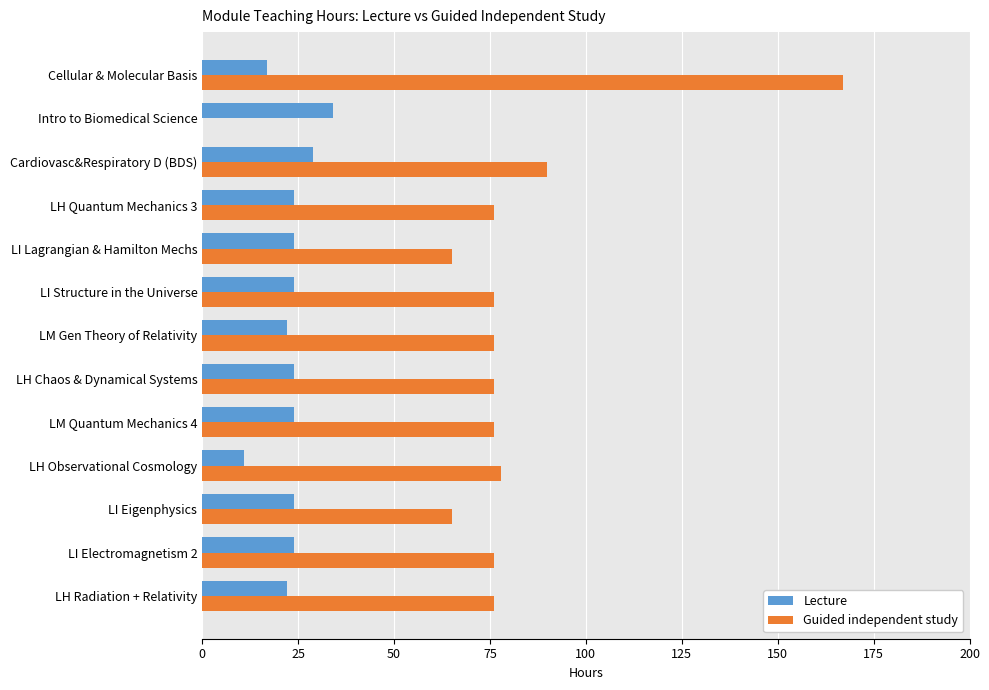

Which series has the widest spread of values?

Guided independent study